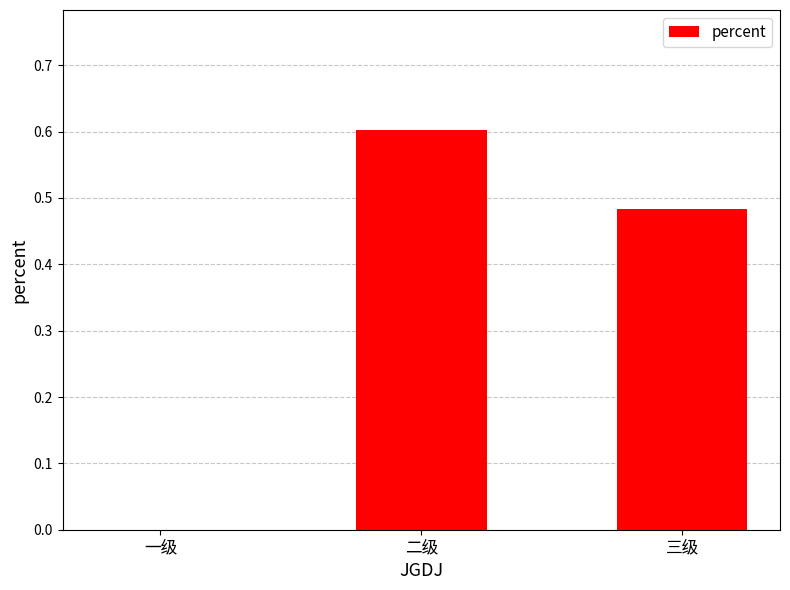

What is the maximum value shown in the chart?

0.6